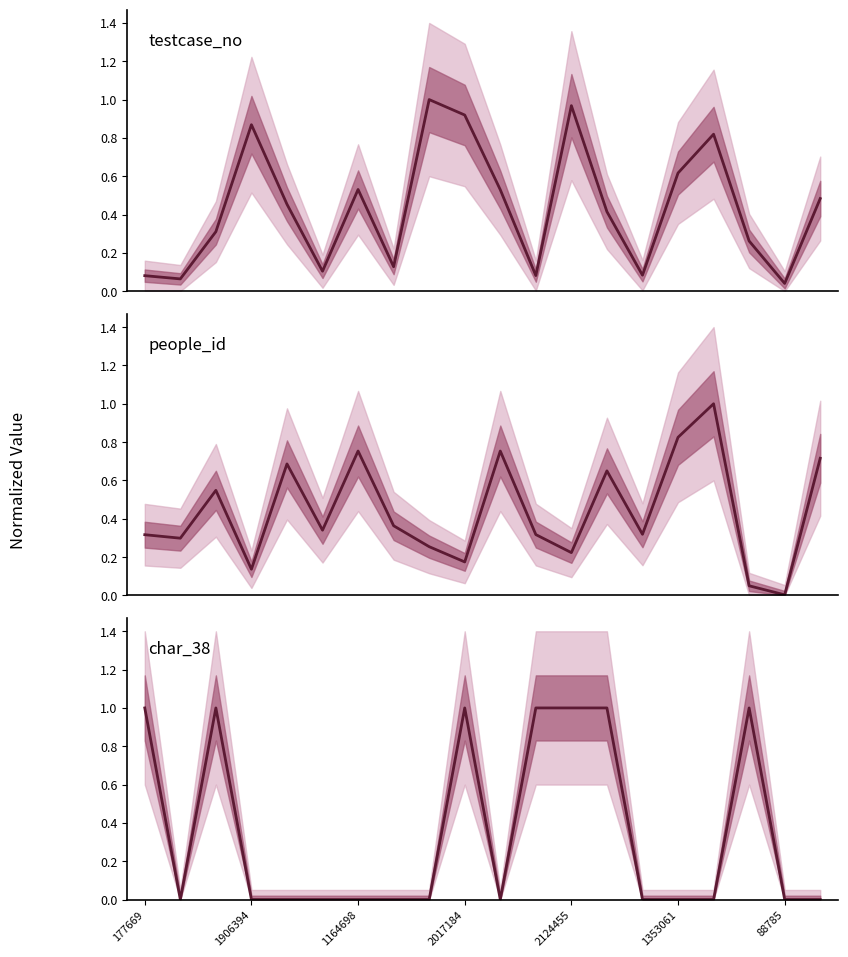

Is it true that char_38 equals 1.0 at 177669?

True